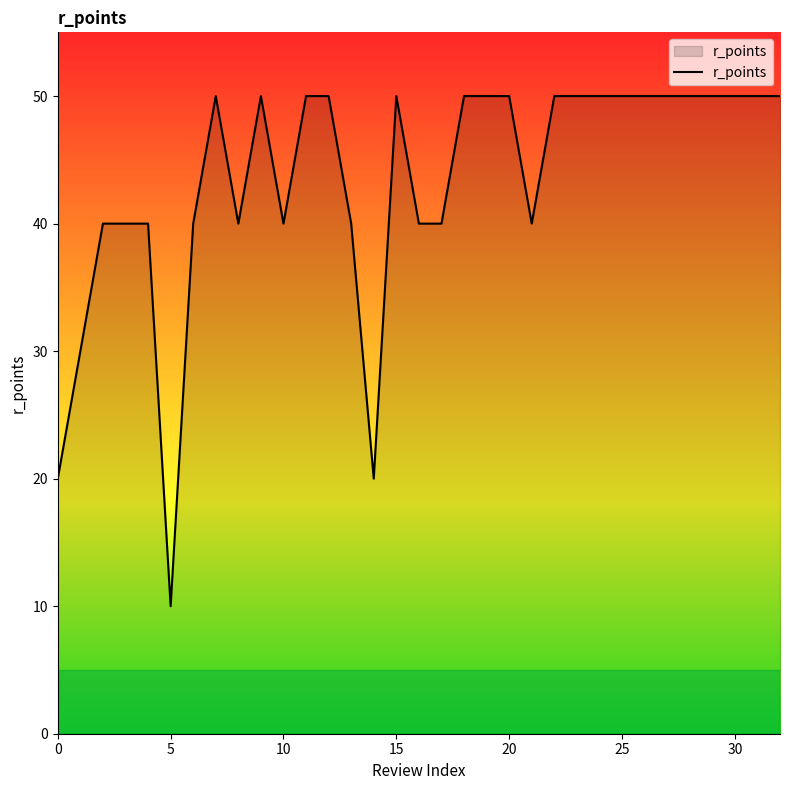

What is the difference between the maximum and minimum values?

40